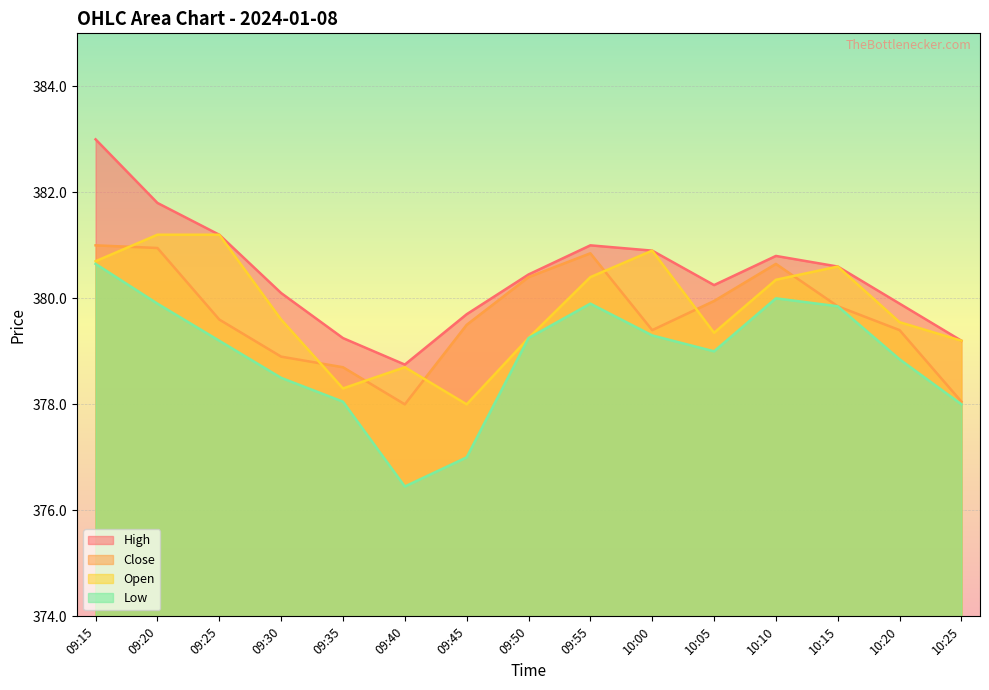

True or false: Close and Low cross at least once.

False